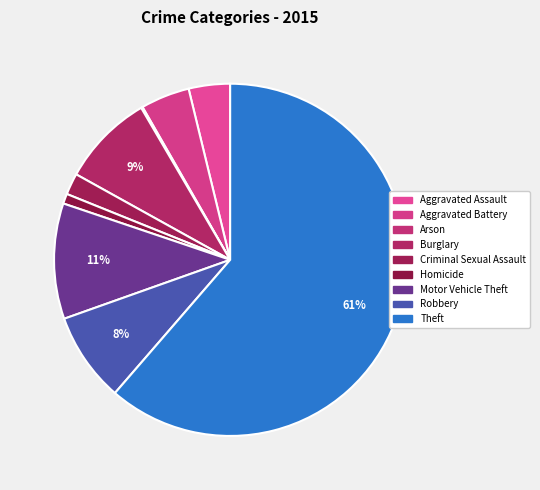

What portion of the pie excludes Aggravated Assault?

96.2%